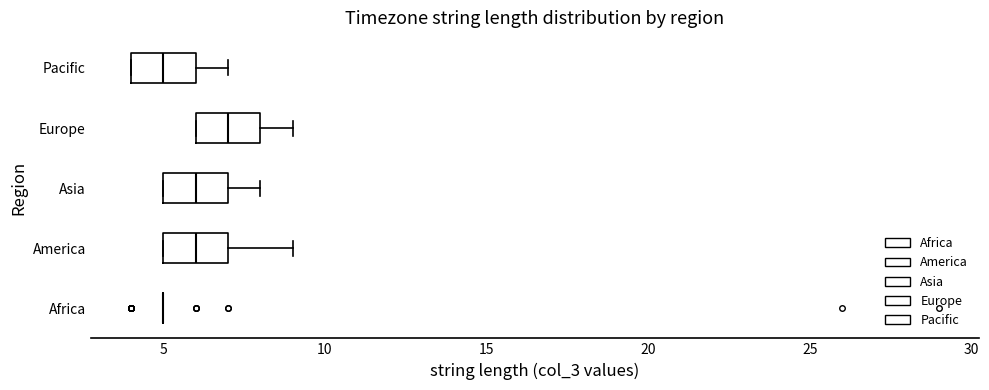

Where is the right edge of the box for Asia on the x-axis? The values are not printed on the chart, so give them approximately, as read against the axis.

7